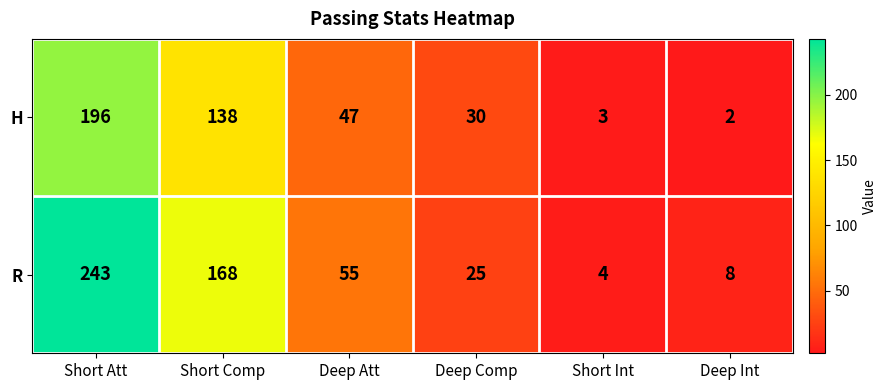

Is it true that H equals 2 at Short Int?

False